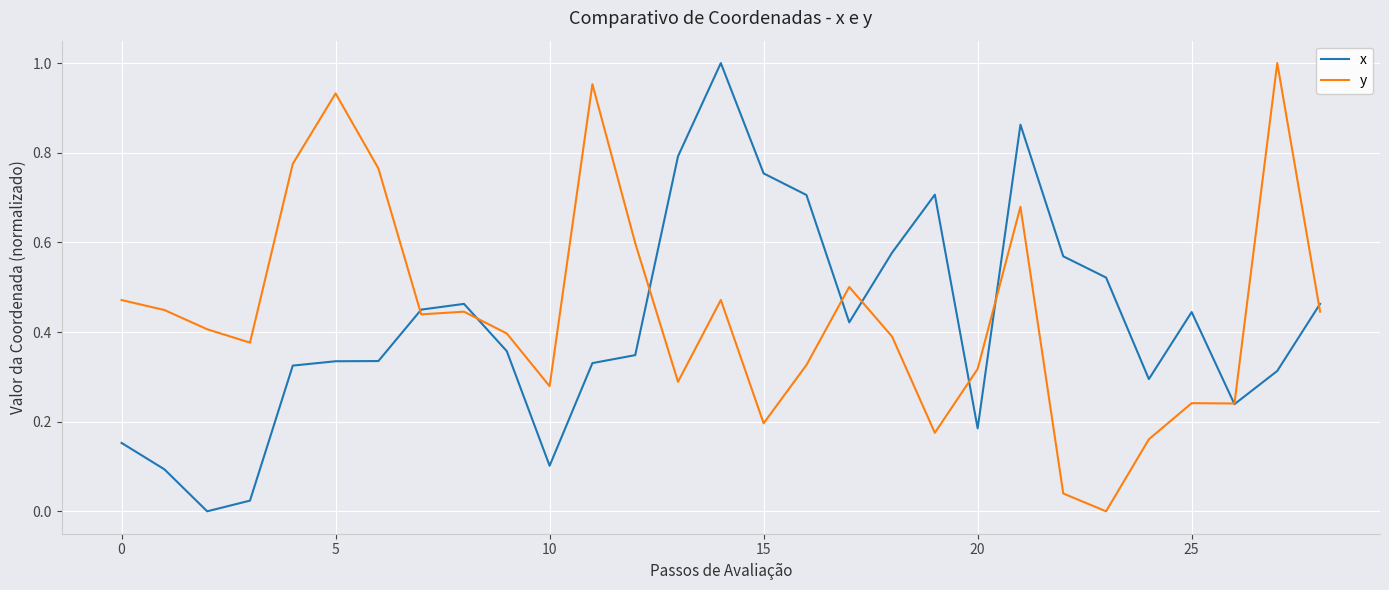

Rank the series at 20 from lowest to highest value.

x, y